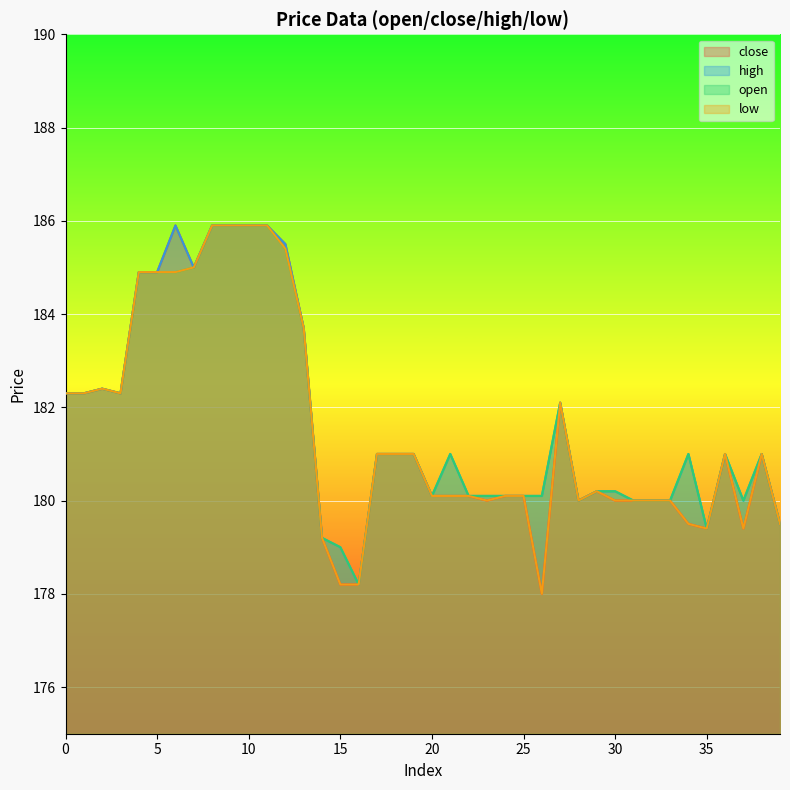

The high series shows 184.9 at 4. True or false?

True